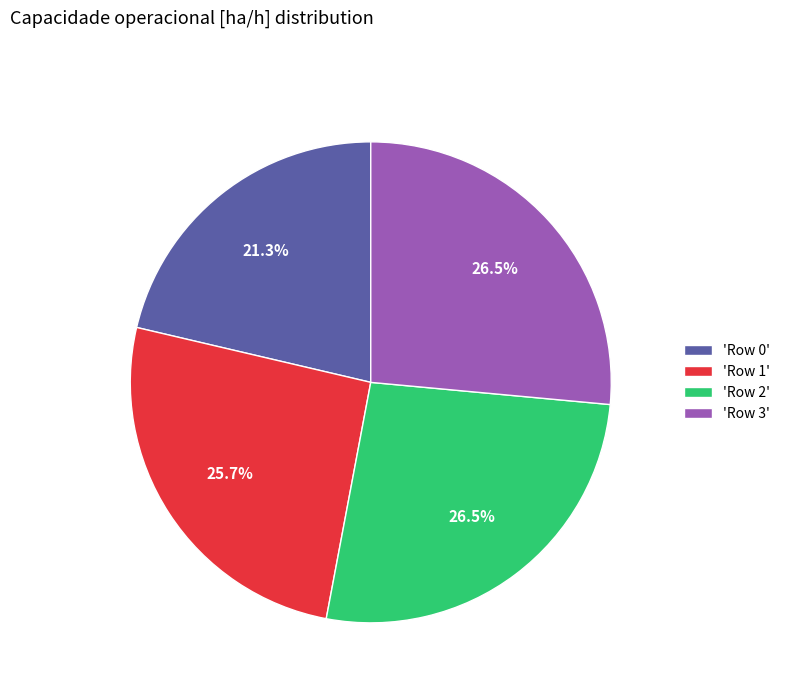

Is there a majority slice in this chart?

No